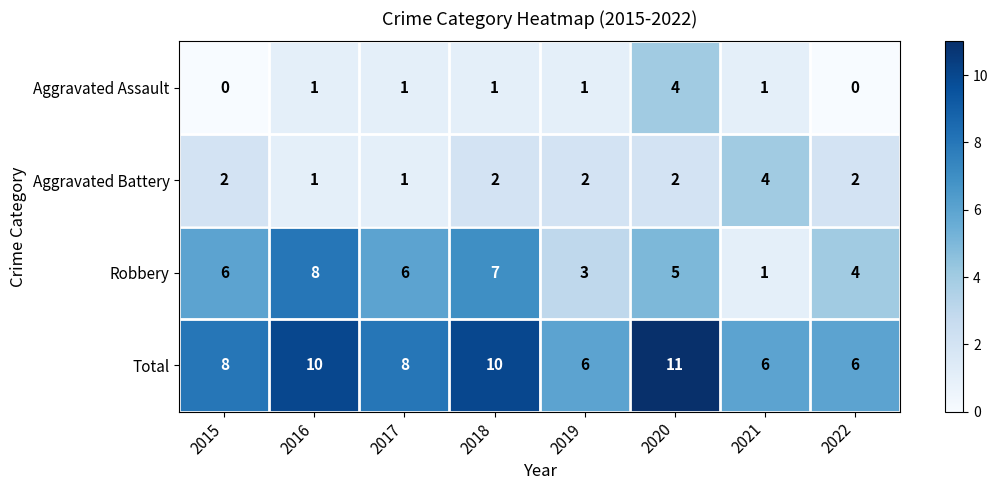

What is the approximate value of Robbery at 2015?

6